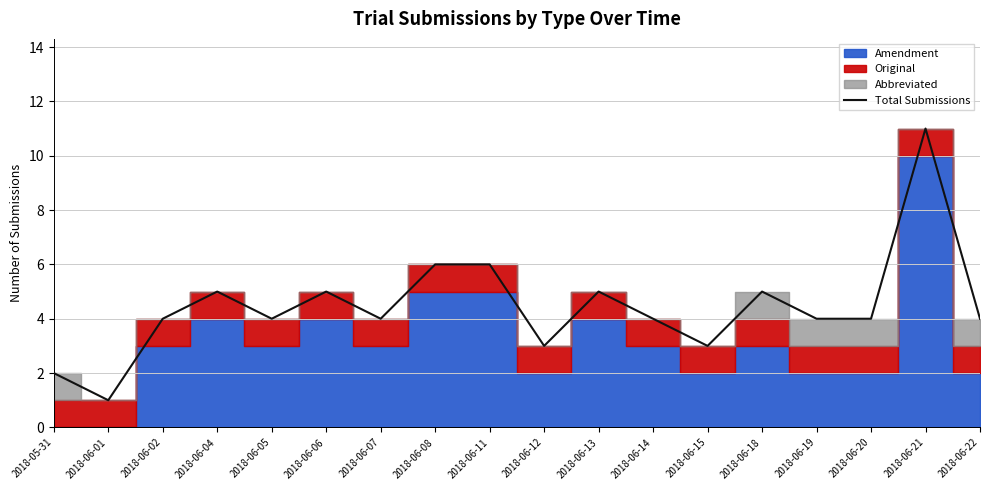

What is the change in value from 2018-06-02 to 2018-06-15?

-1